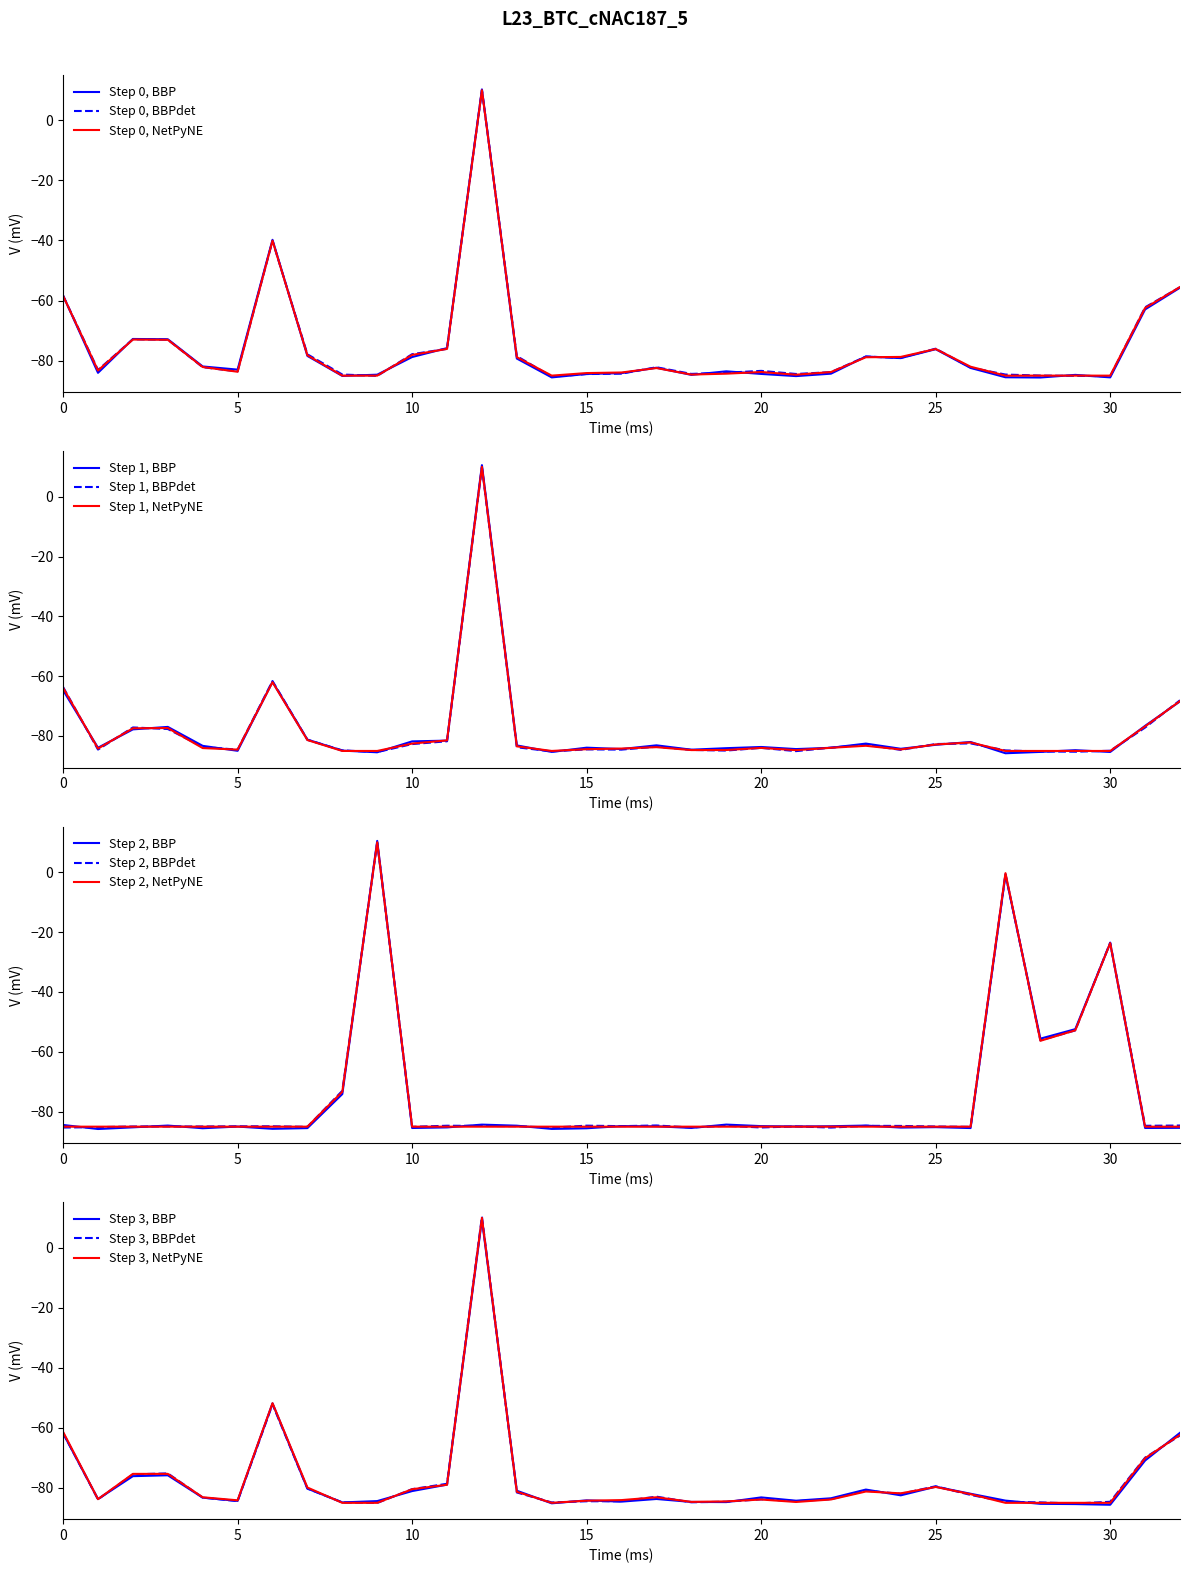

What is the maximum value for Step 0, NetPyNE?

10.0